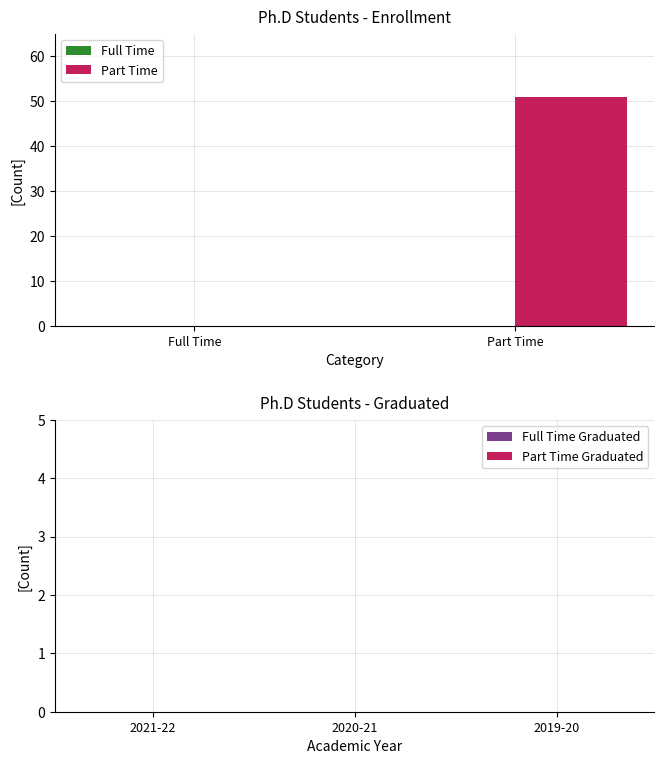

Which label corresponds to the largest value in the chart?

Part Time